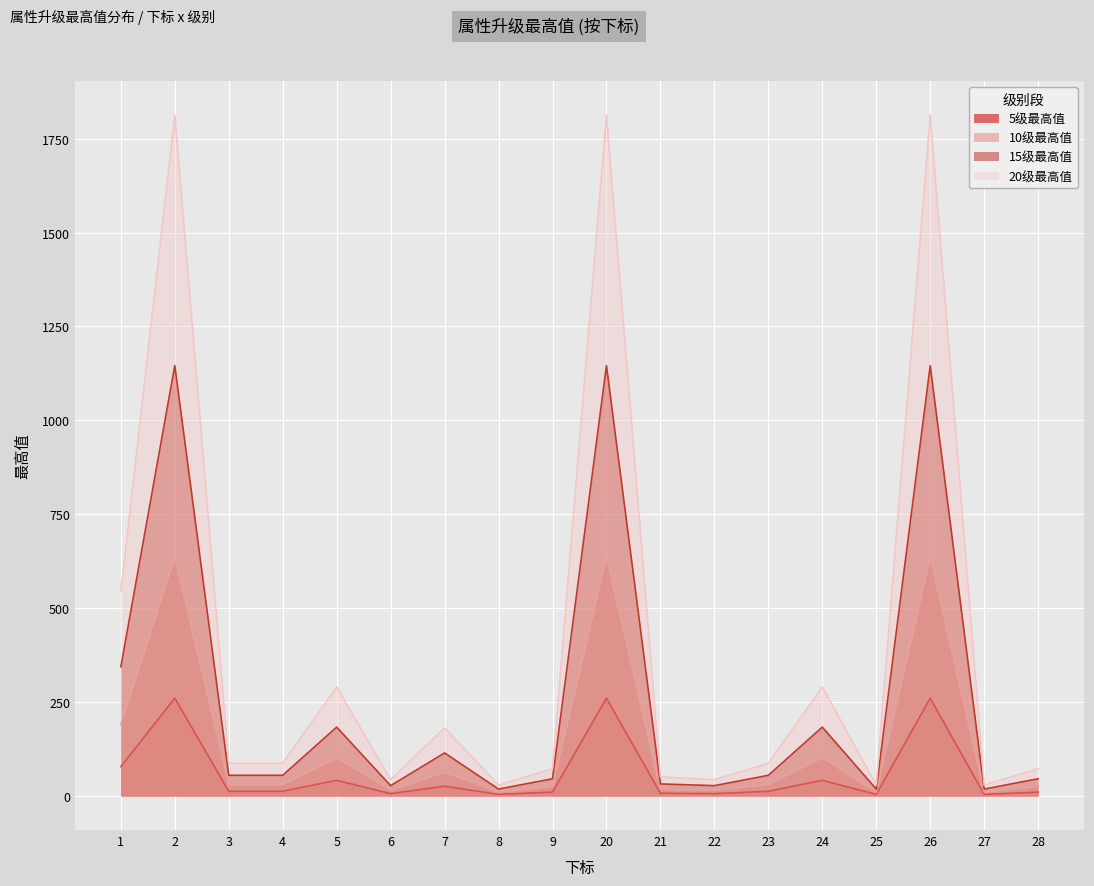

Reading left to right, list all the values displayed in this chart.

5级最高值: 1=78.1	2=260.4	3=12.5	4=12.5	5=41.7	6=6.2	7=26.0	8=4.2	9=10.4	20=260.4	21=7.3	22=6.2	23=12.5	24=41.7	25=4.2	26=260.4	27=4.2	28=10.4
10级最高值: 1=190.6	2=635.4	3=30.5	4=30.5	5=101.7	6=15.2	7=63.5	8=10.2	9=25.4	20=635.4	21=17.8	22=15.2	23=30.5	24=101.7	25=10.2	26=635.4	27=10.2	28=25.4
15级最高值: 1=343.8	2=1145.8	3=55.0	4=55.0	5=183.3	6=27.5	7=114.6	8=18.3	9=45.8	20=1145.8	21=32.1	22=27.5	23=55.0	24=183.3	25=18.3	26=1145.8	27=18.3	28=45.8
20级最高值: 1=543.8	2=1812.5	3=87.0	4=87.0	5=290.0	6=43.5	7=181.2	8=29.0	9=72.5	20=1812.5	21=50.8	22=43.5	23=87.0	24=290.0	25=29.0	26=1812.5	27=29.0	28=72.5